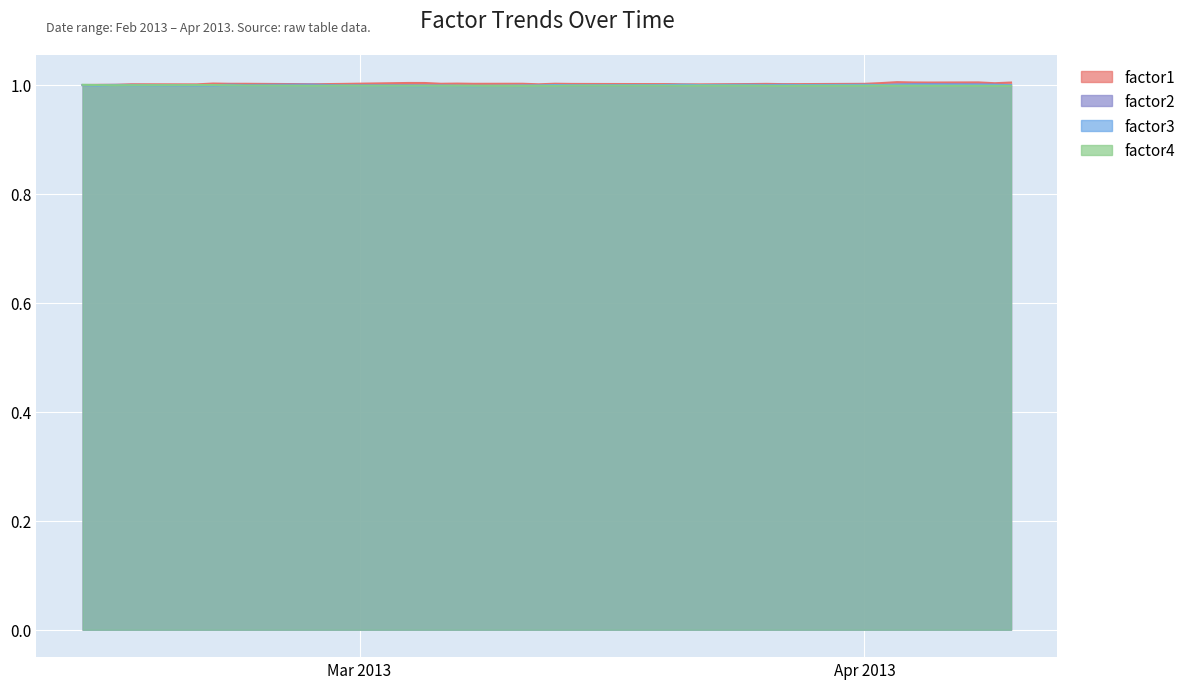

Reading left to right, what are all the values shown in this chart?

factor1: 1.0	1.0	1.0	1.0	1.0	1.0	1.0	1.0	1.0	1.0	1.0	1.0	1.0	1.0	1.0	1.0	1.0	1.0	1.0	1.0	1.0	1.0	1.0	1.0	1.0	1.0	1.0	1.0	1.0	1.0	1.0	1.0	1.0	1.0	1.0	1.0	1.0	1.0	1.0	1.0
factor2: 1.0	1.0	1.0	1.0	1.0	1.0	1.0	1.0	1.0	1.0	1.0	1.0	1.0	1.0	1.0	1.0	1.0	1.0	1.0	1.0	1.0	1.0	1.0	1.0	1.0	1.0	1.0	1.0	1.0	1.0	1.0	1.0	1.0	1.0	1.0	1.0	1.0	1.0	1.0	1.0
factor3: 1.0	1.0	1.0	1.0	1.0	1.0	1.0	1.0	1.0	1.0	1.0	1.0	1.0	1.0	1.0	1.0	1.0	1.0	1.0	1.0	1.0	1.0	1.0	1.0	1.0	1.0	1.0	1.0	1.0	1.0	1.0	1.0	1.0	1.0	1.0	1.0	1.0	1.0	1.0	1.0
factor4: 1.0	1.0	1.0	1.0	1.0	1.0	1.0	1.0	1.0	1.0	1.0	1.0	1.0	1.0	1.0	1.0	1.0	1.0	1.0	1.0	1.0	1.0	1.0	1.0	1.0	1.0	1.0	1.0	1.0	1.0	1.0	1.0	1.0	1.0	1.0	1.0	1.0	1.0	1.0	1.0